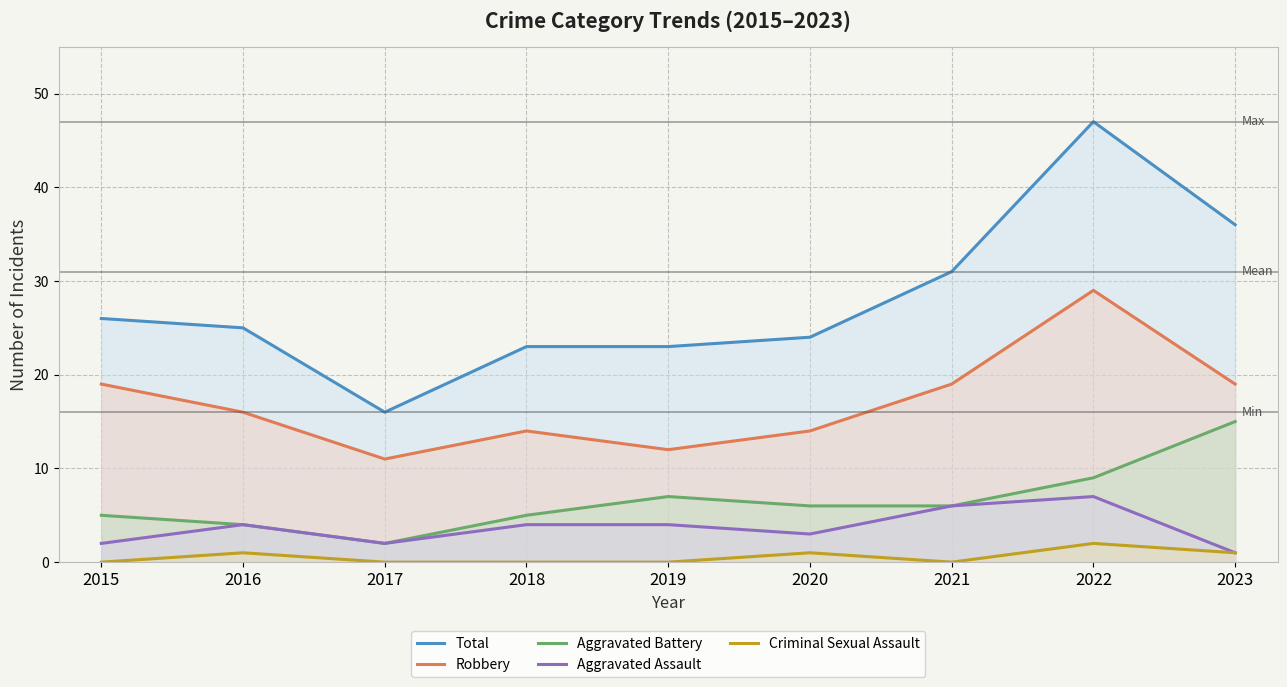

What is the difference between the second highest and minimum values in the Aggravated Battery series?

7